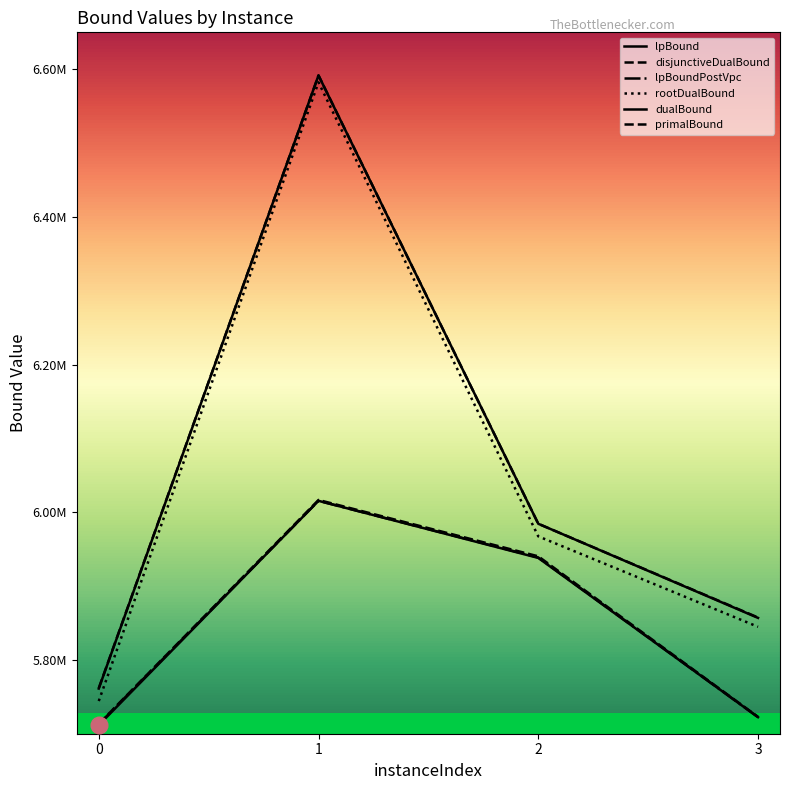

The value of disjunctiveDualBound at 2 is 5940288.1. True or false?

True